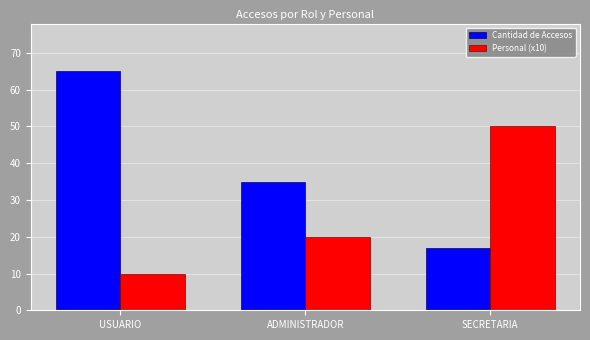

Between USUARIO and ADMINISTRADOR, which series saw the biggest shift?

Cantidad de Accesos